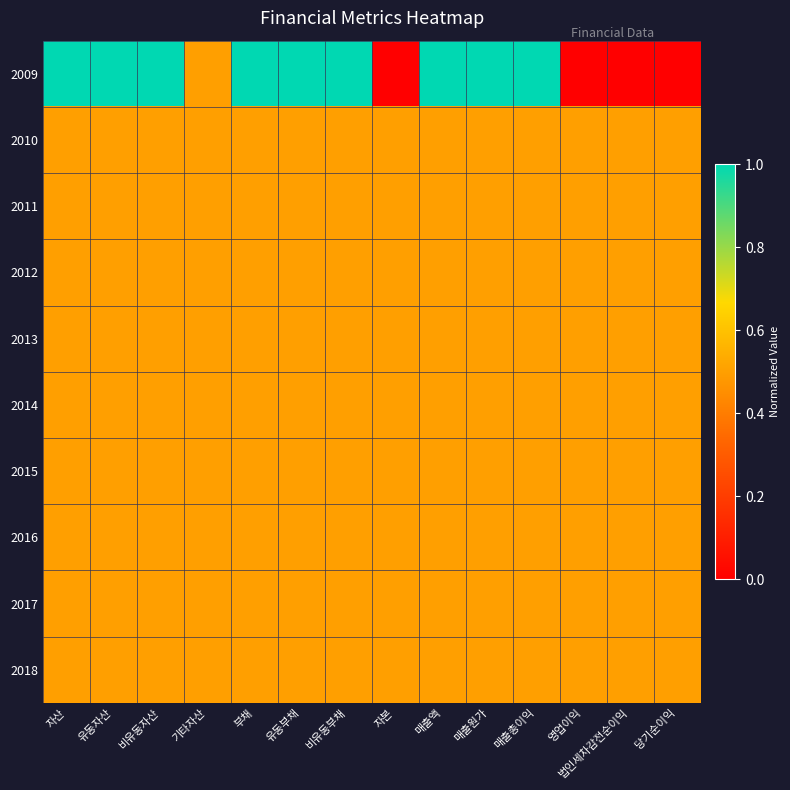

Which series has the largest range (max minus min)?

2009